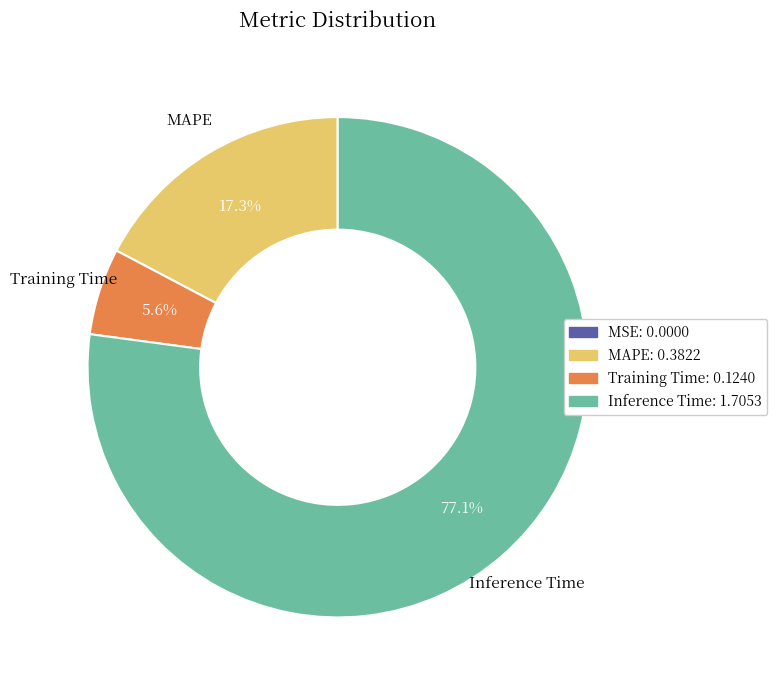

Is there any slice that represents more than half of the pie?

Yes